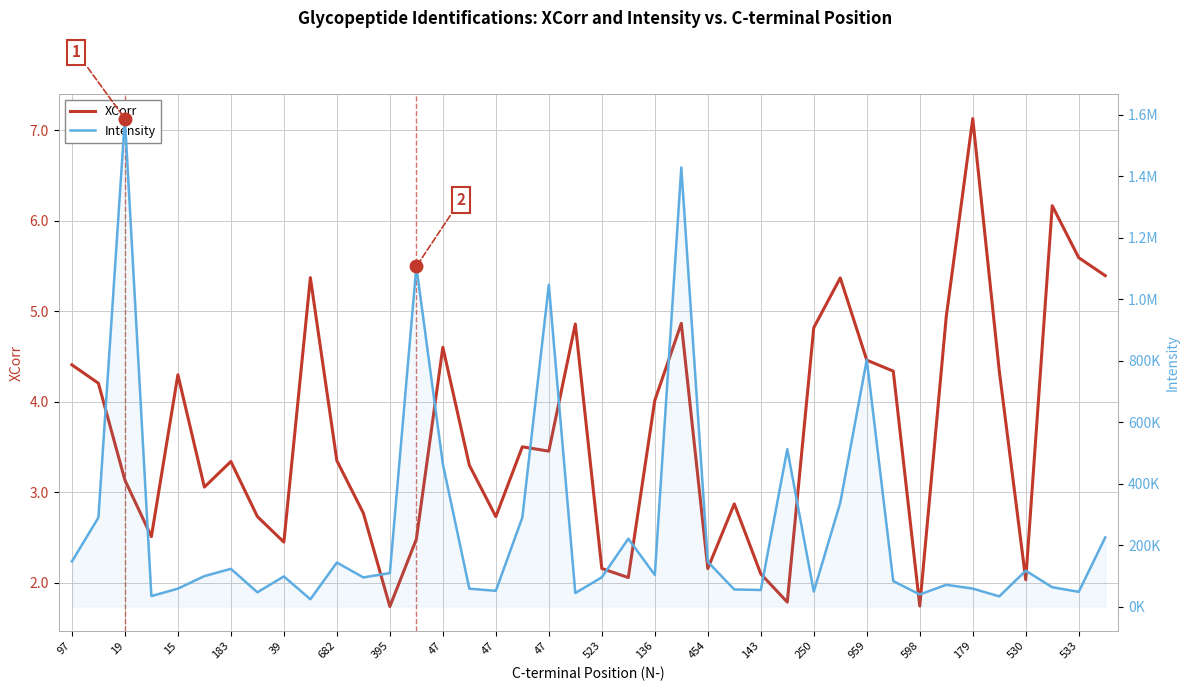

Which has a higher value, 26 or 25?

25